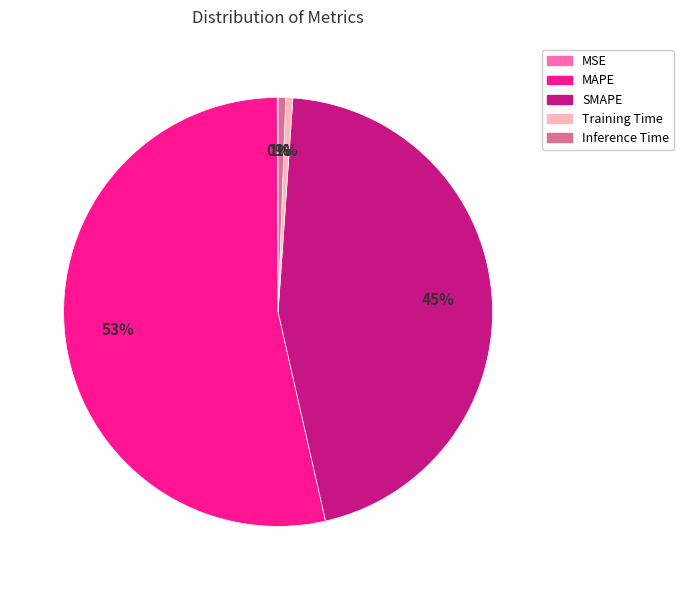

To the nearest percent, what is the combined percentage of Training Time and SMAPE?

46%